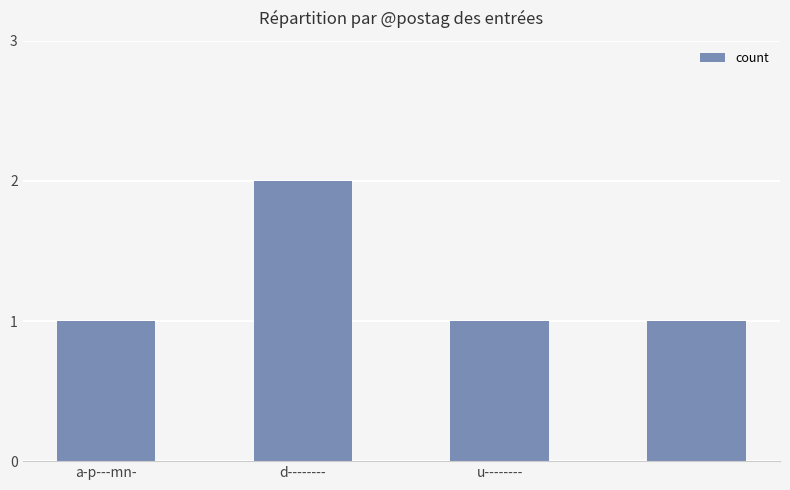

Reading right to left, transcribe all the data shown in this chart.

1	1	2	1